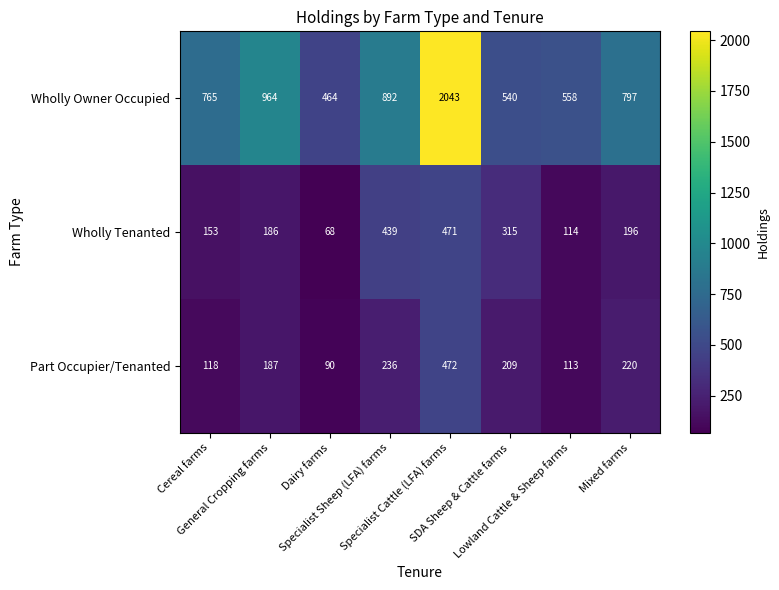

What is the difference between the maximum and second lowest values in the Wholly Owner Occupied series?

1503